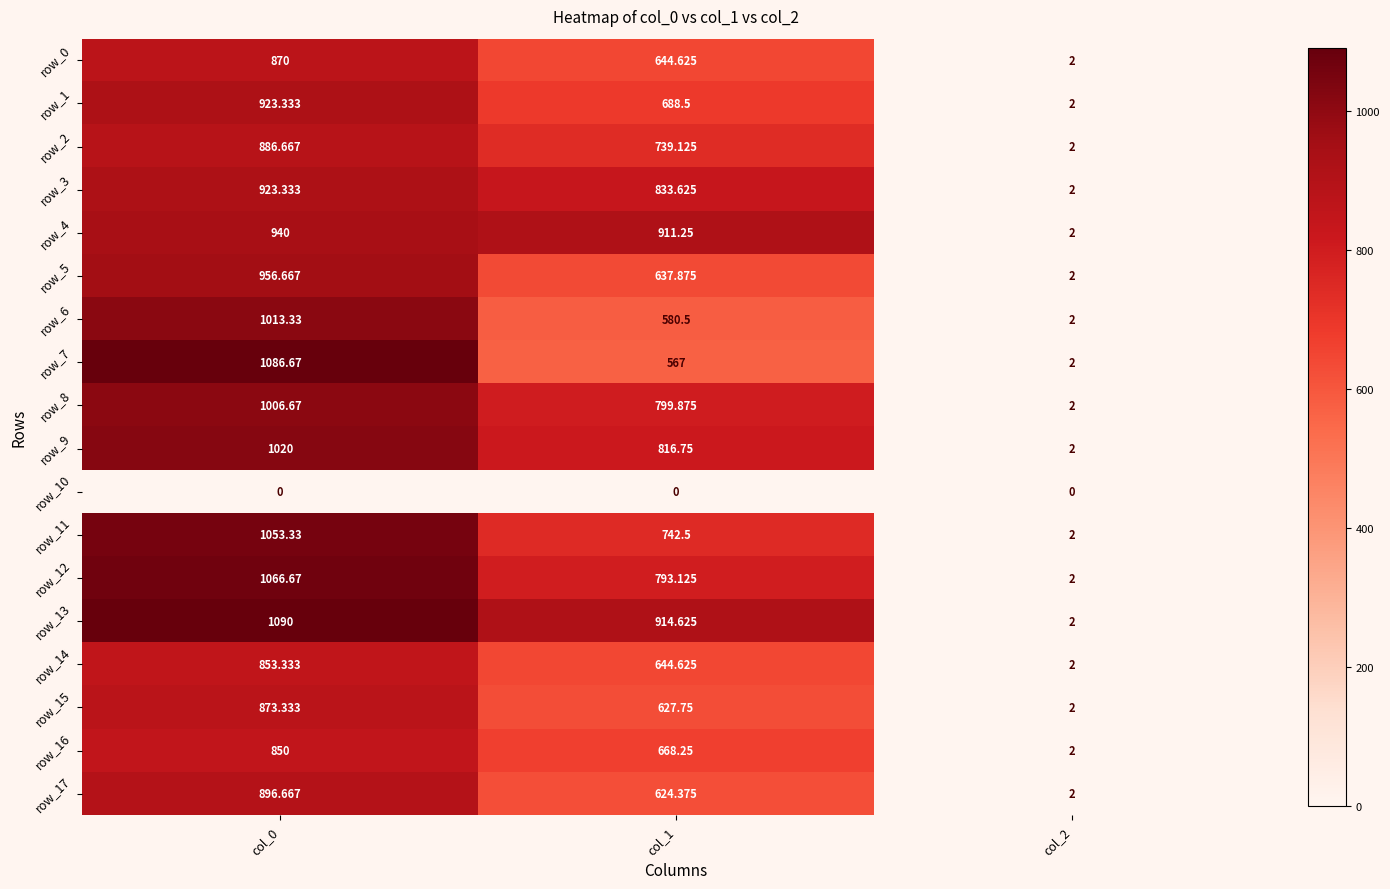

Which series has the largest range (max minus min)?

row_13